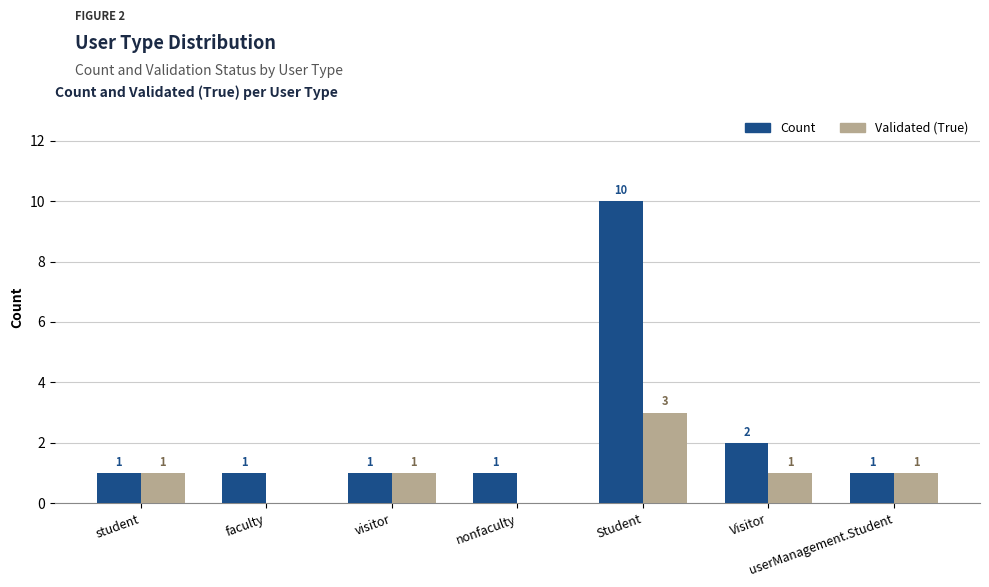

True or false: Validated (True) has a value of 0 at faculty.

True